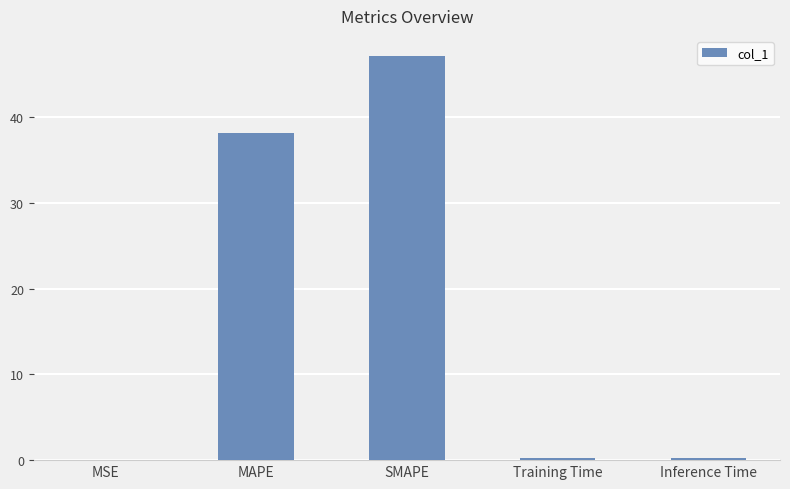

How many series are shown in this chart?

1